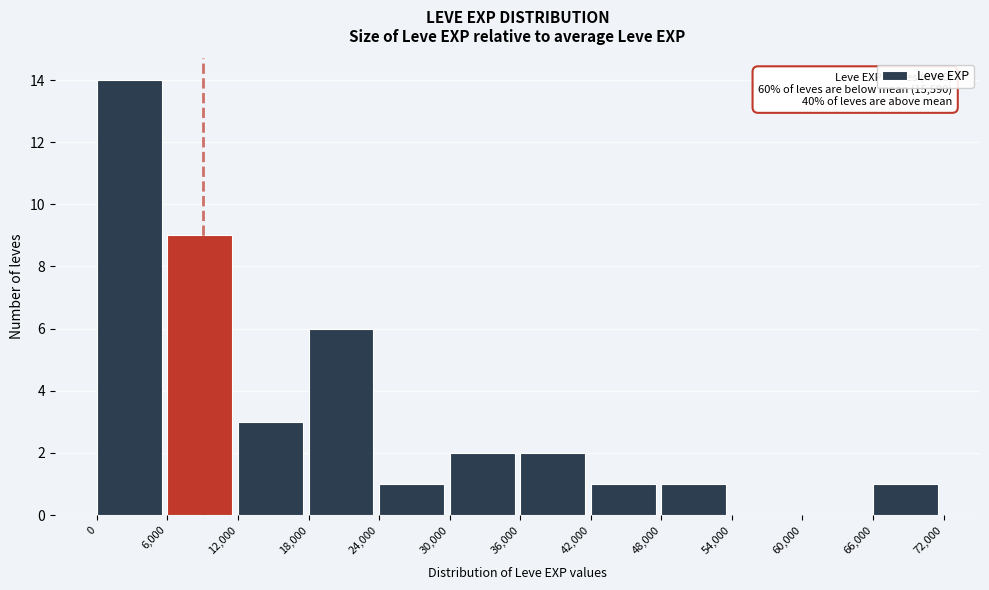

Which range on the x-axis has the tallest bar?

0 to 6,000